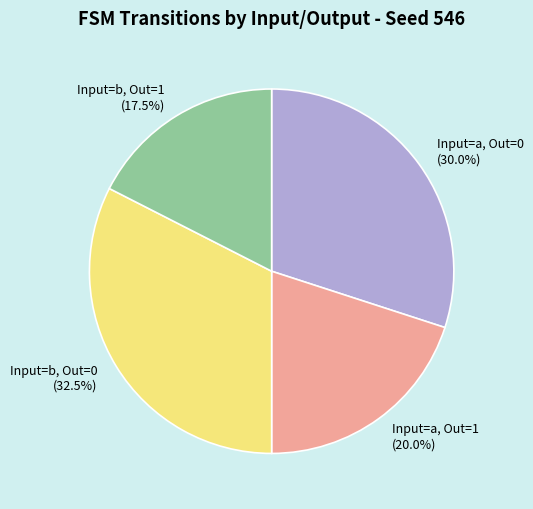

To the nearest percent, what is the average slice percentage?

25%